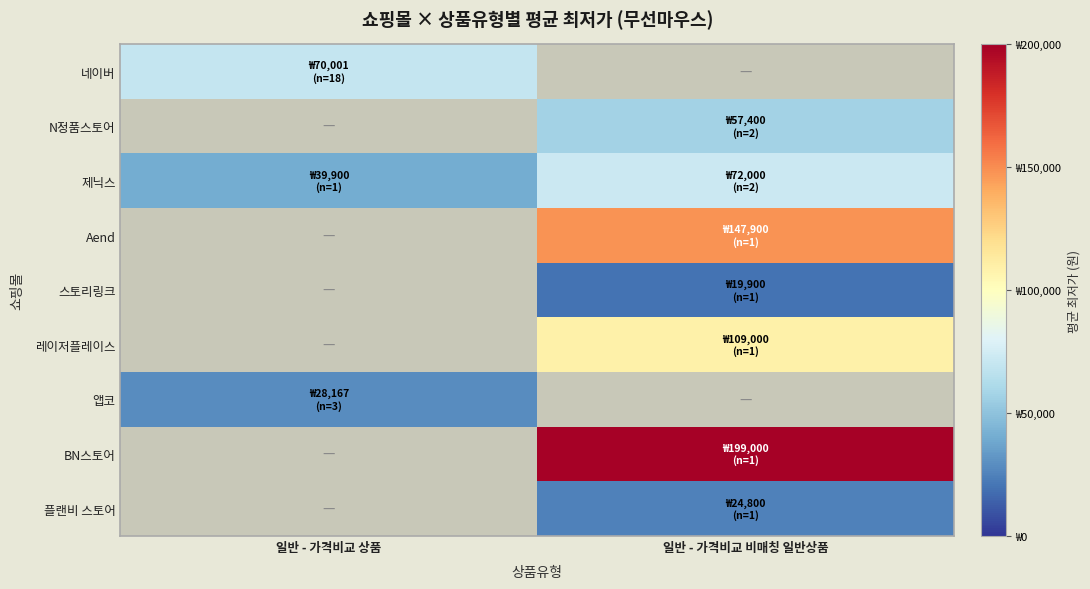

What is the minimum value for 앱코?

28167.0